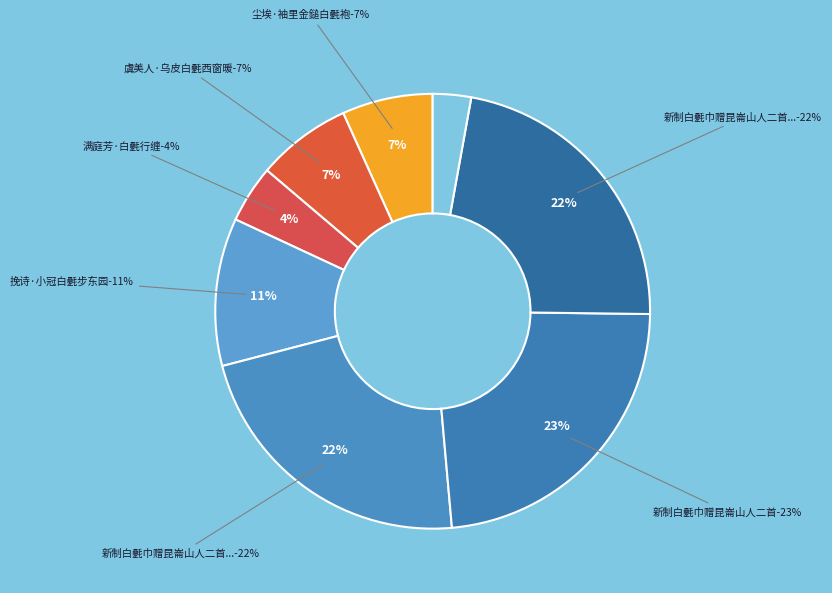

Count the number of slices in the pie.

8